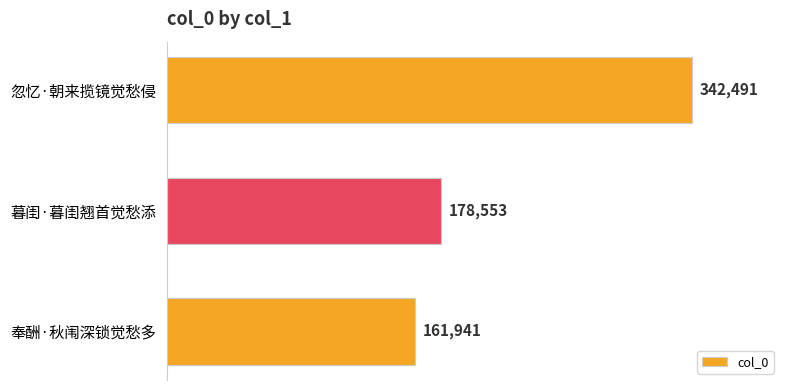

Count the number of categories in the chart.

3